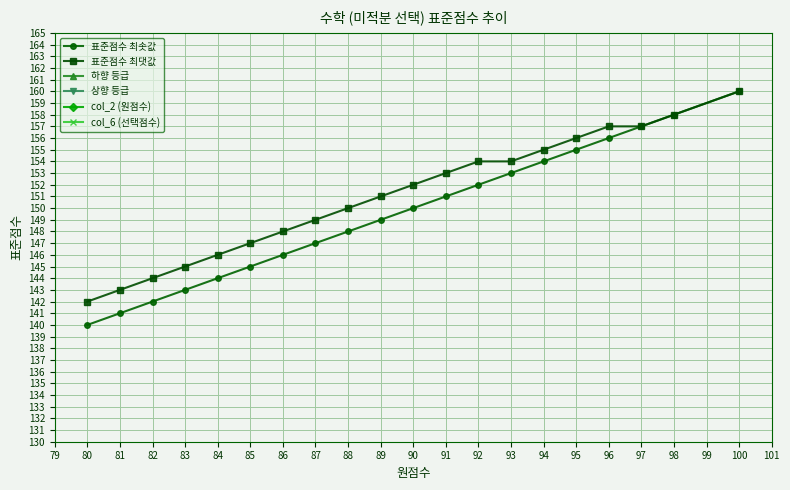

True or false: col_2 (원점수) and 표준점수 최솟값 cross at least once.

False